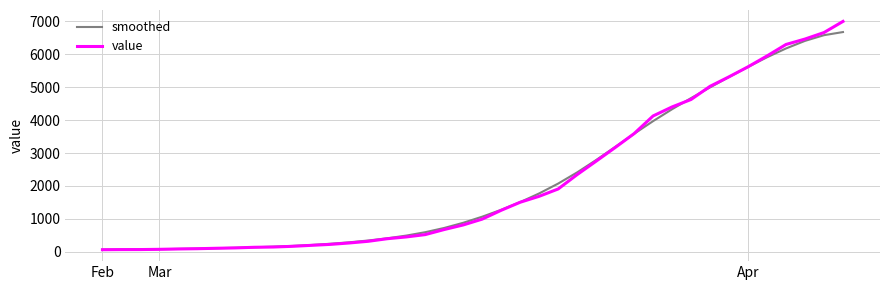

Does the chart have visible grid lines?

Yes